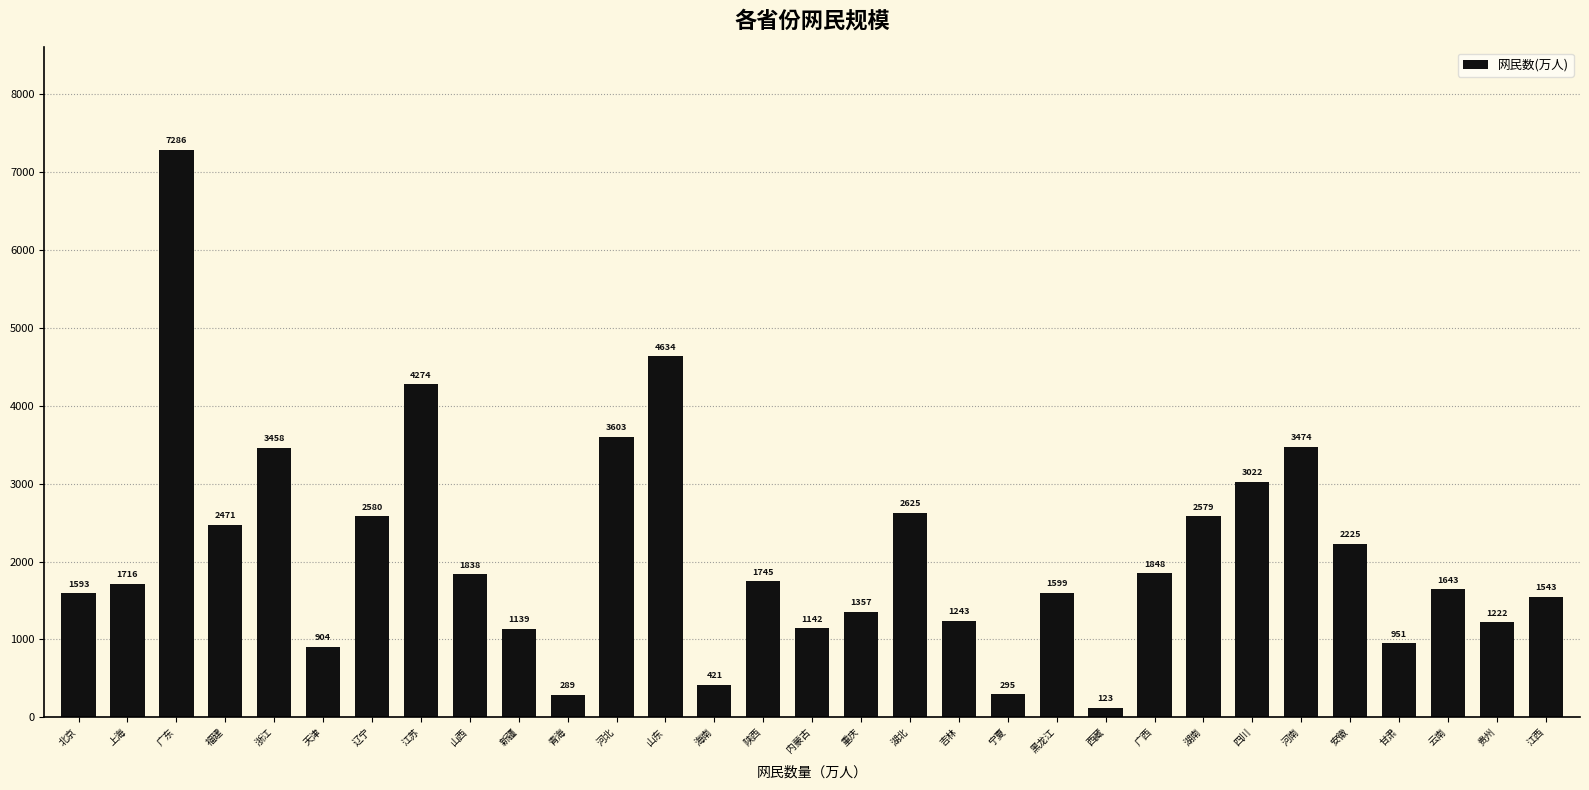

What is the change in value from 陕西 to 黑龙江?

-146